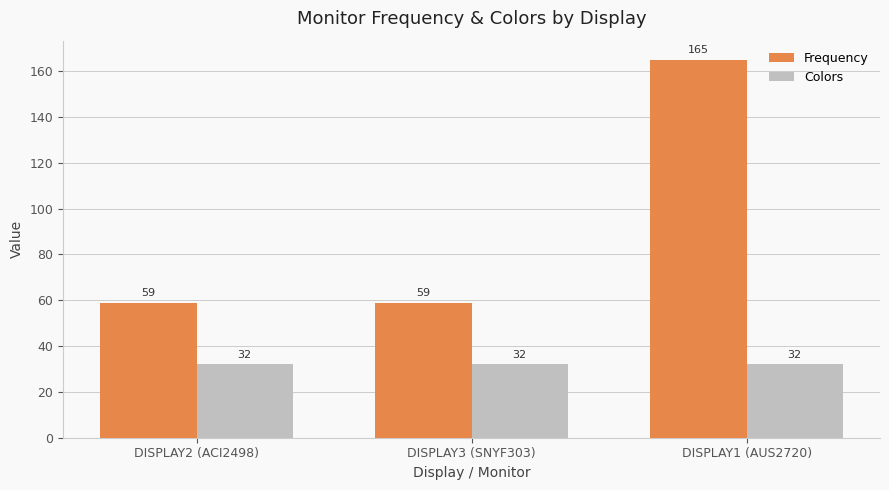

What is the label of the 1st bar from the left?

DISPLAY2 (ACI2498)